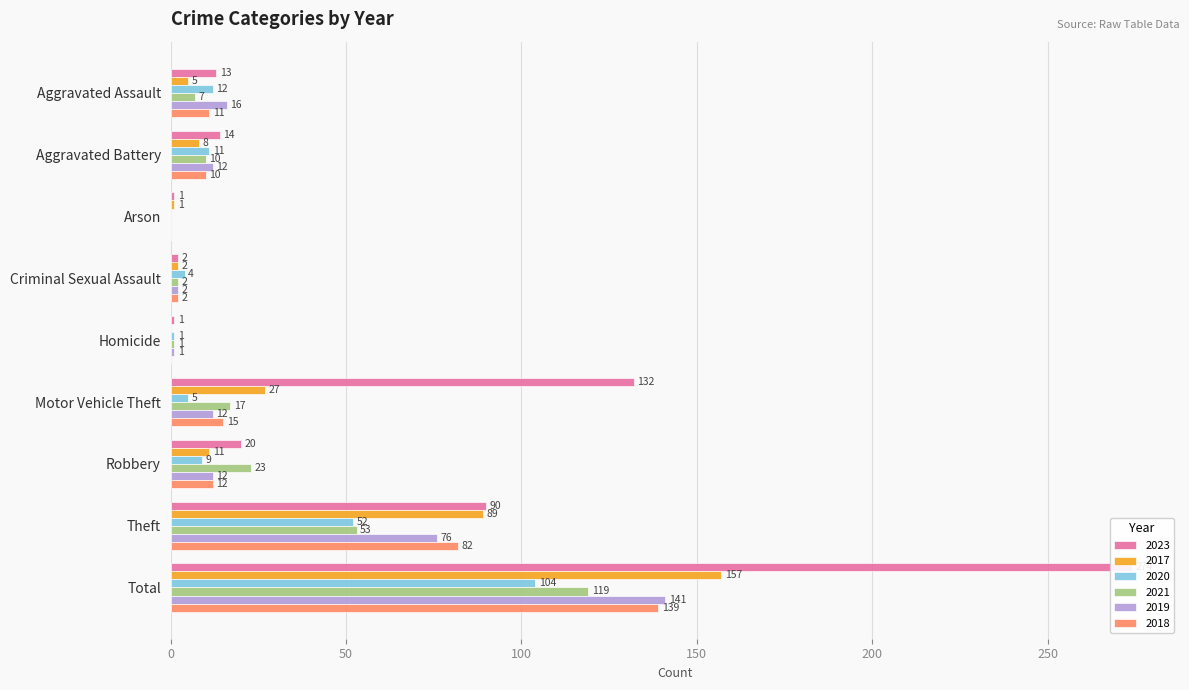

What is the difference between the highest and lowest values at Arson?

1